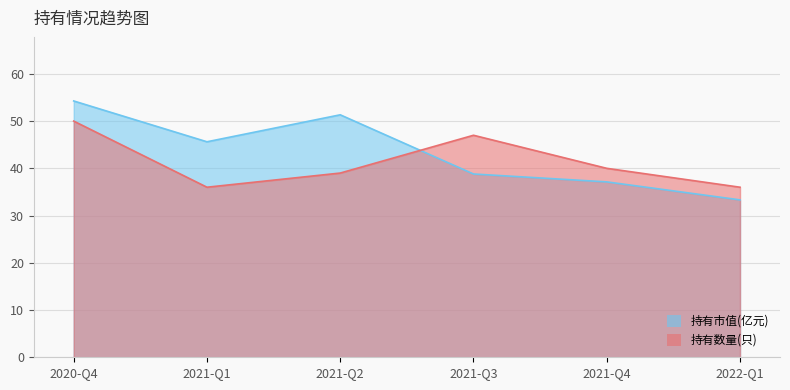

What are all the series names shown in the legend?

持有市值(亿元), 持有数量(只)